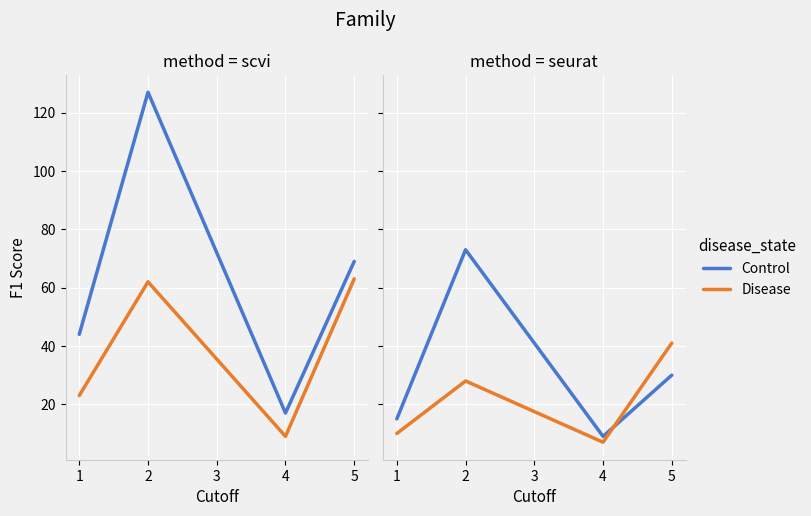

How many times do Disease and Control cross each other?

1